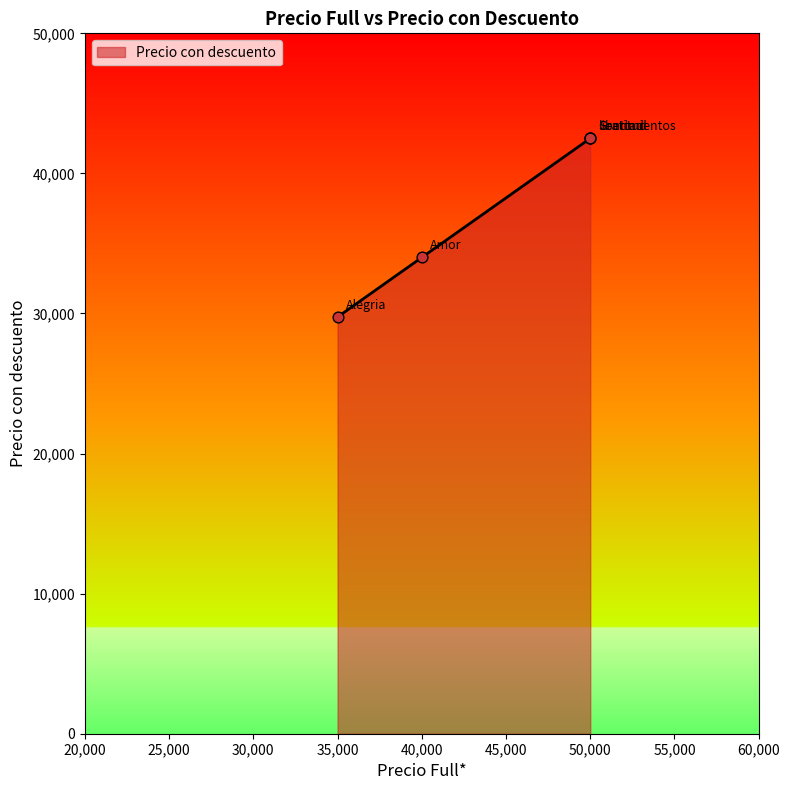

What is the change in value from 35,000 to 50,000?

+12750